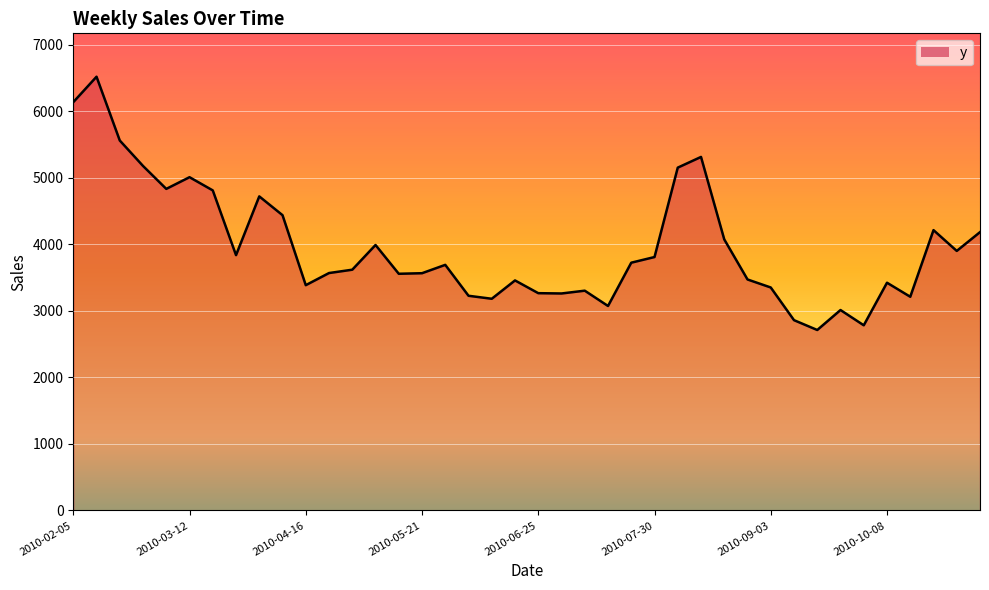

What is the minimum value shown in the chart?

2712.3